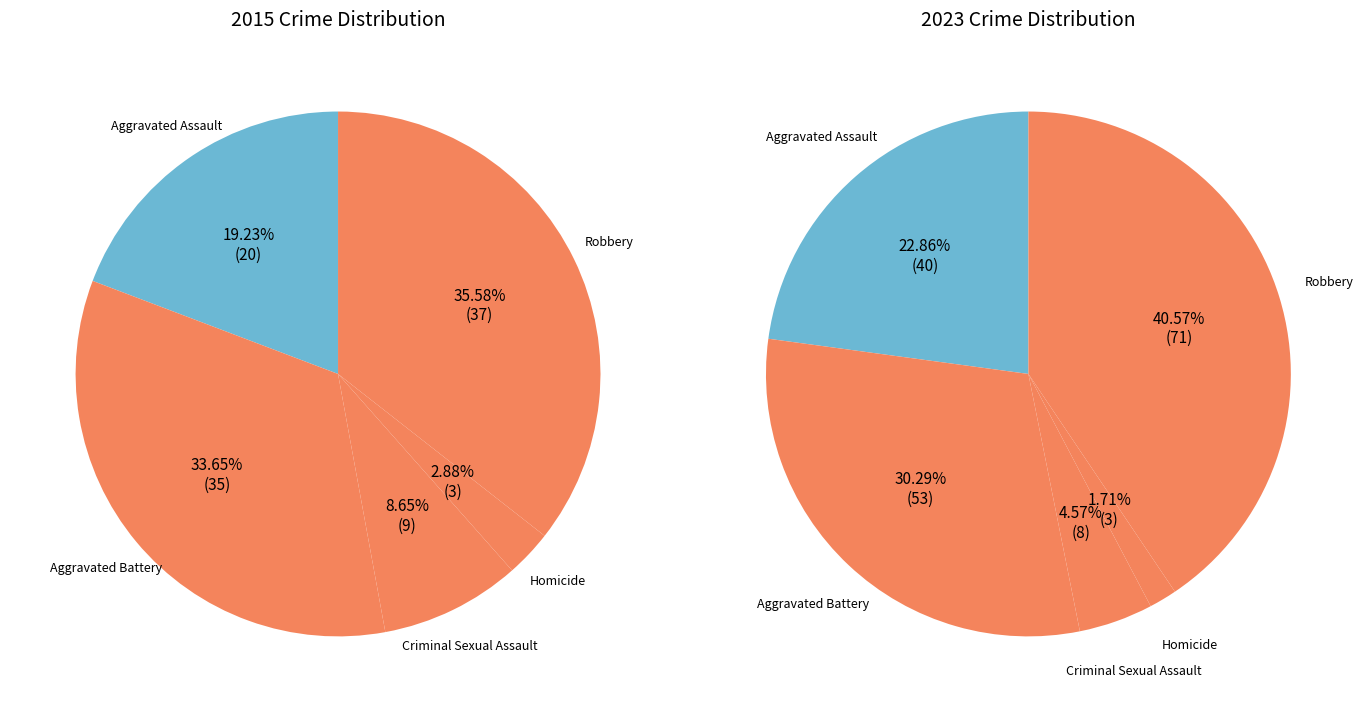

How many slices are in this pie chart?

5